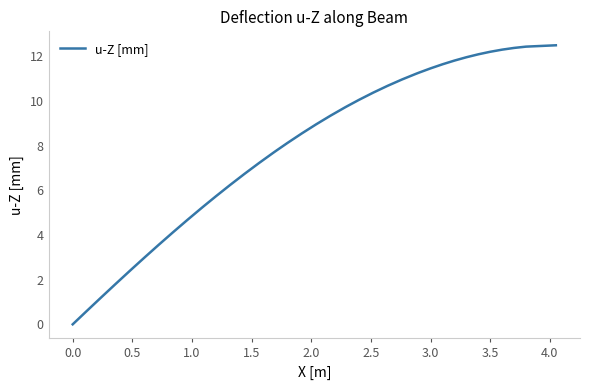

What is the difference between the maximum and minimum values?

12.5